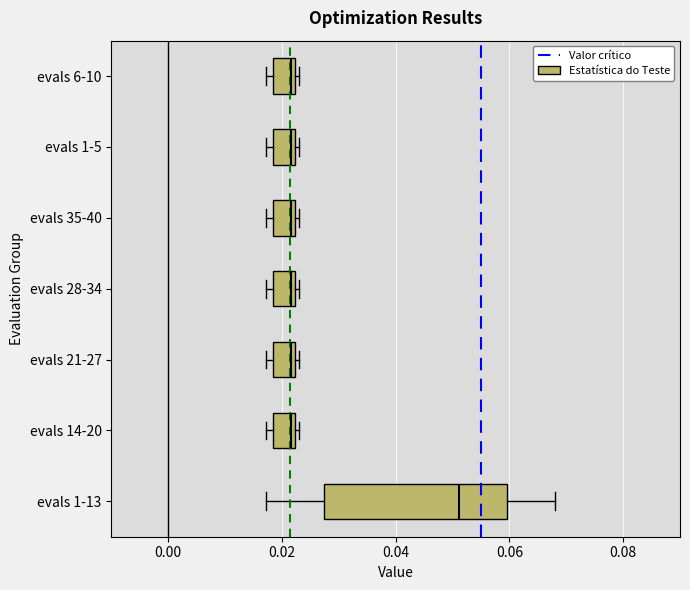

Reading bottom to top, transcribe this box plot: for each box, give where its median line is, the range the box spans, and where its two whiskers end, as read against the x-axis. The values are not printed on the chart, so give them approximately, as read against the axis.

evals 1-13: median 0.052, box 0.028 to 0.060, whiskers 0.018 to 0.068
evals 14-20: median 0.022 (just left of the box's right edge), box 0.018 to 0.022, whiskers 0.018 (just left of the box's left edge) to 0.024
evals 21-27: median 0.022 (just left of the box's right edge), box 0.018 to 0.022, whiskers 0.018 (just left of the box's left edge) to 0.024
evals 28-34: median 0.022 (just left of the box's right edge), box 0.018 to 0.022, whiskers 0.018 (just left of the box's left edge) to 0.024
evals 35-40: median 0.022 (just left of the box's right edge), box 0.018 to 0.022, whiskers 0.018 (just left of the box's left edge) to 0.024
evals 1-5: median 0.022 (just left of the box's right edge), box 0.018 to 0.022, whiskers 0.018 (just left of the box's left edge) to 0.024
evals 6-10: median 0.022 (just left of the box's right edge), box 0.018 to 0.022, whiskers 0.018 (just left of the box's left edge) to 0.024